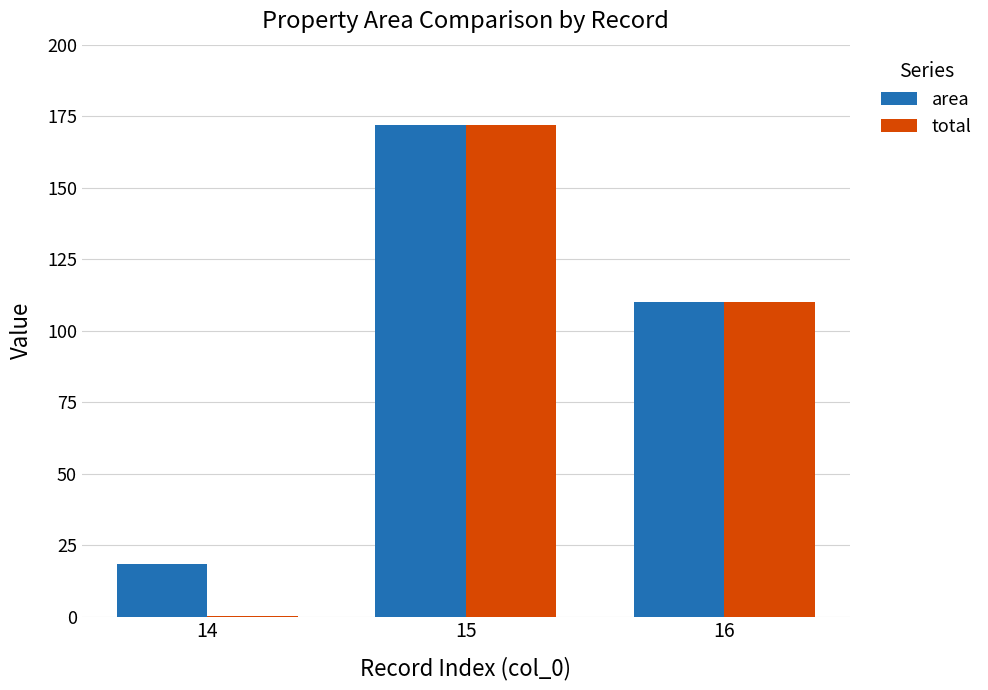

Reading left to right, extract all data points from this chart.

area: 18.3	172.0	110.0
total: 0.1	172.0	110.0